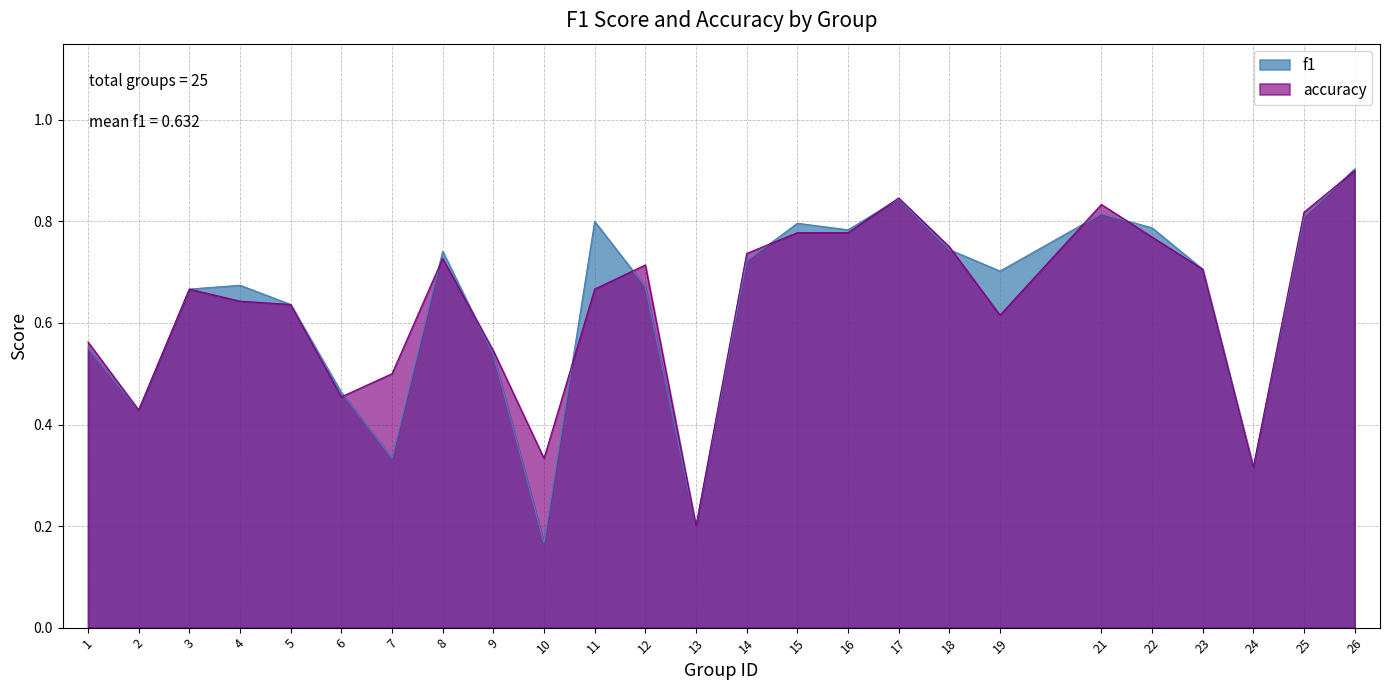

What value does the f1 series have at 5?

0.6